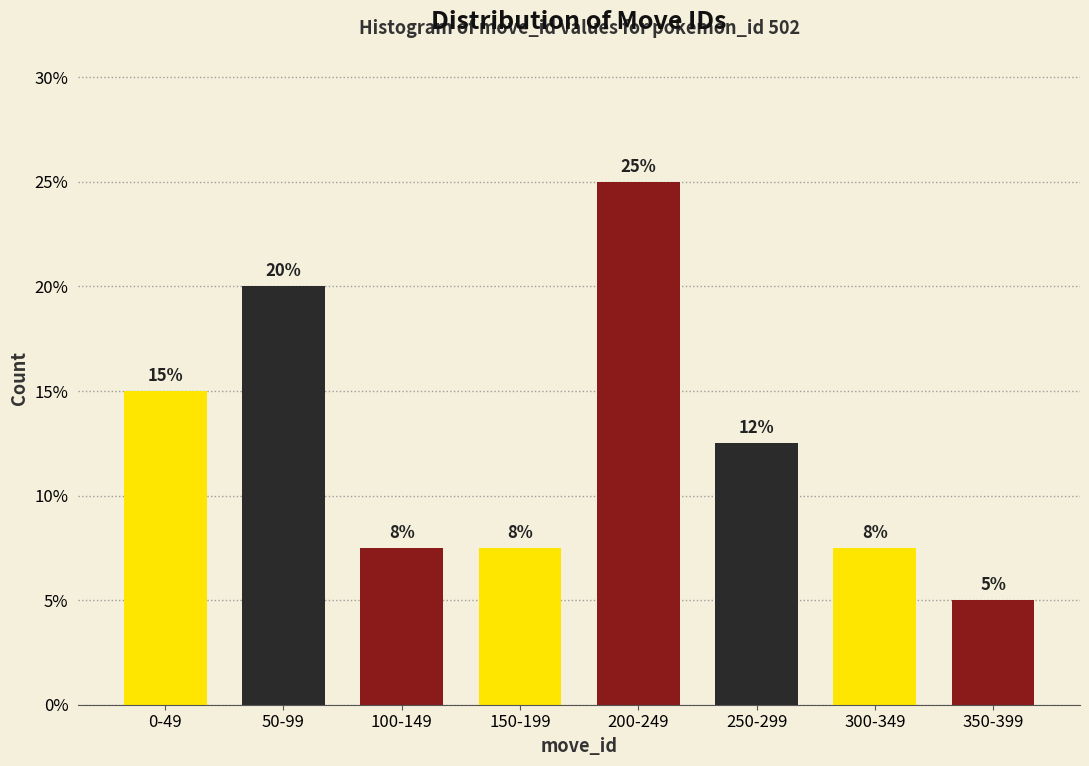

At which label is the value closest to 15?

0-49